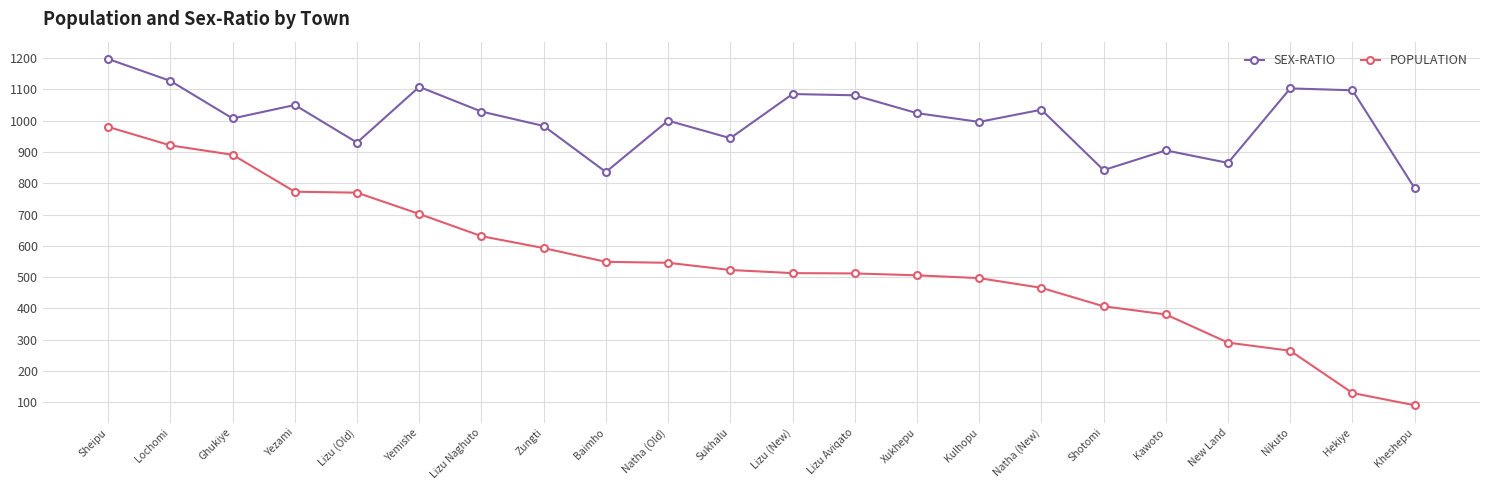

What is the difference between the second highest and minimum values in the POPULATION series?

830